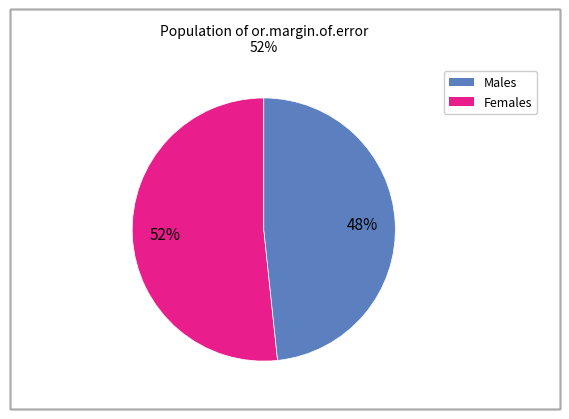

To the nearest percent, what is the average slice percentage?

50%